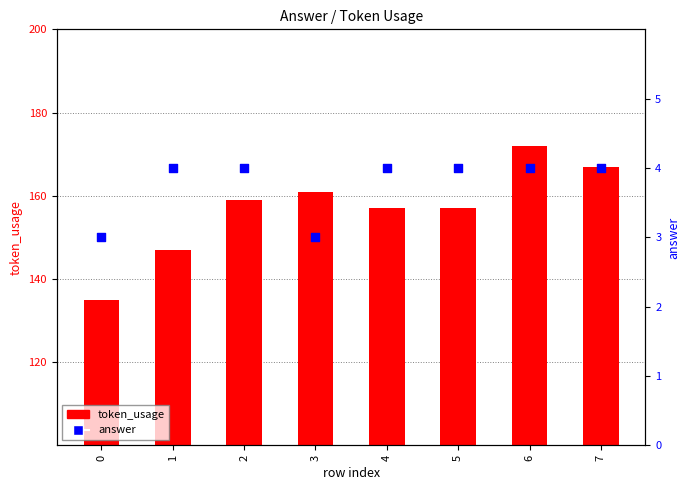

Which series has the widest spread of Y values?

token_usage